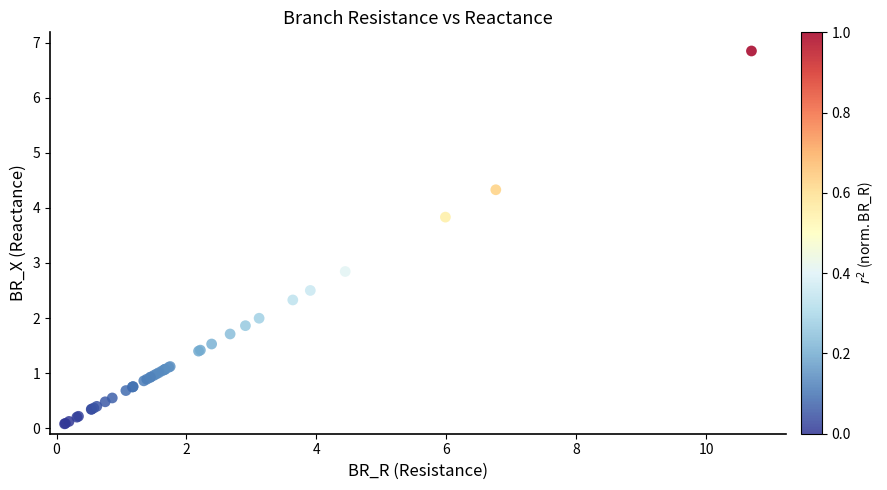

What Y value in the scatter plot is closest to 3?

2.8